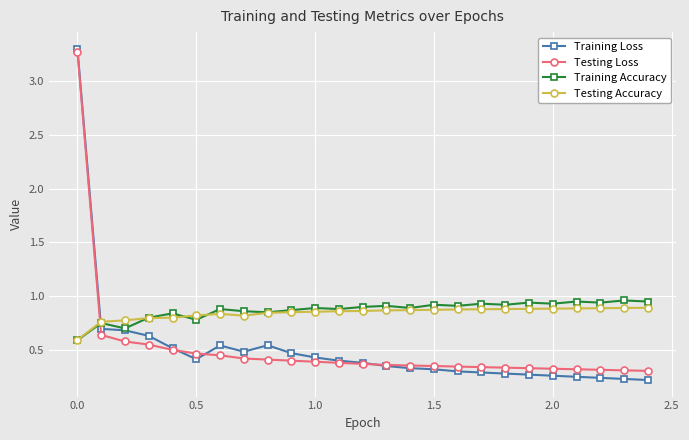

How many Training Accuracy values are between 0 and 1?

25